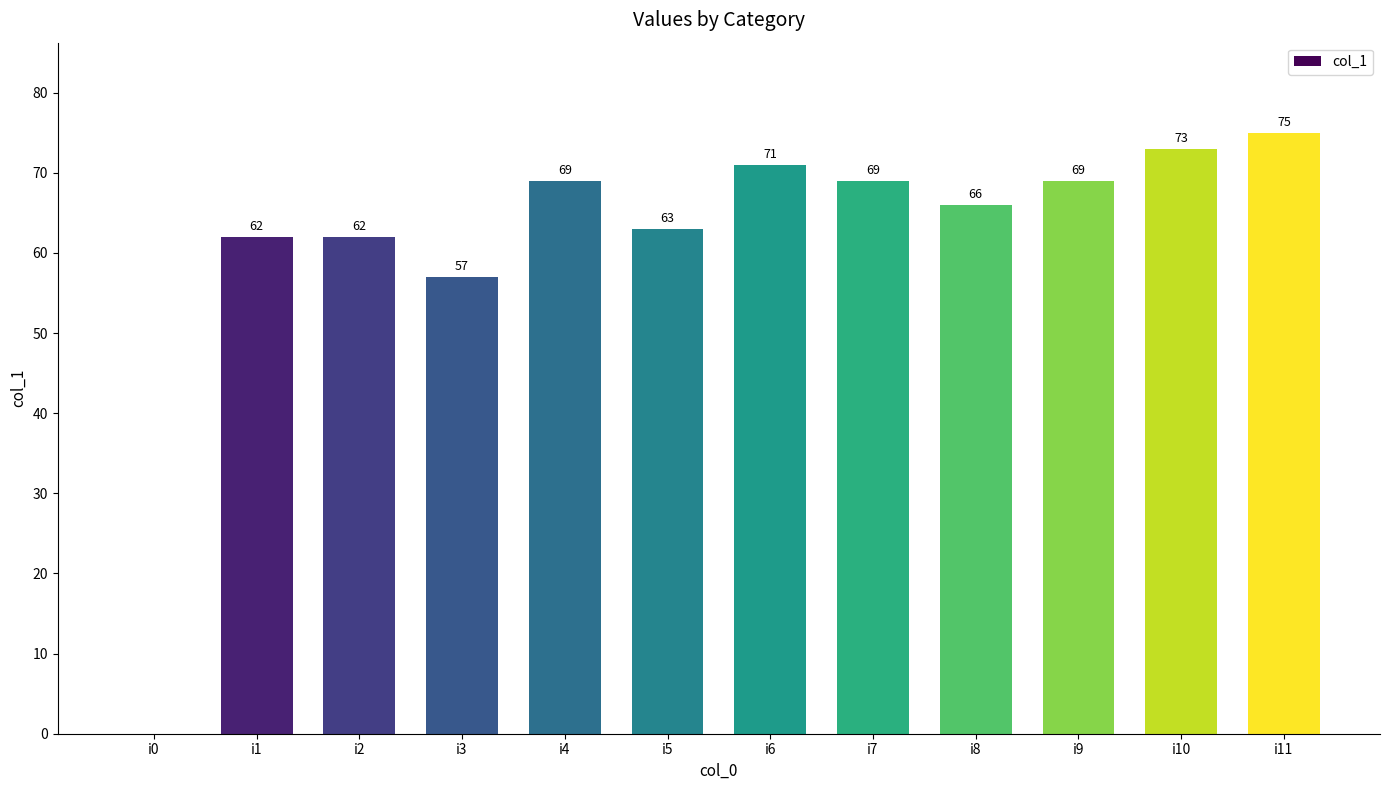

What is the greatest value displayed?

75